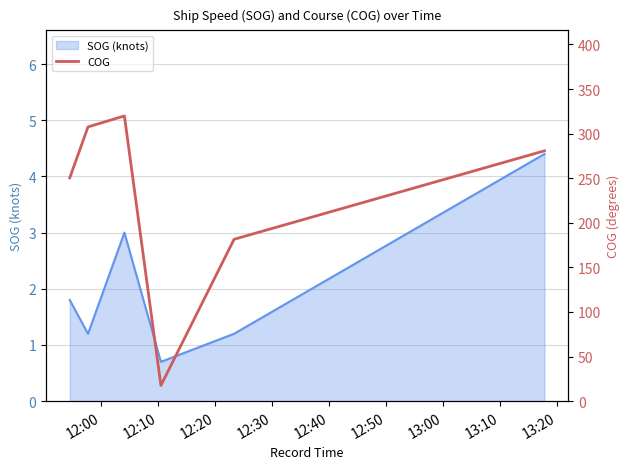

What is the minimum value shown in the chart?

17.6